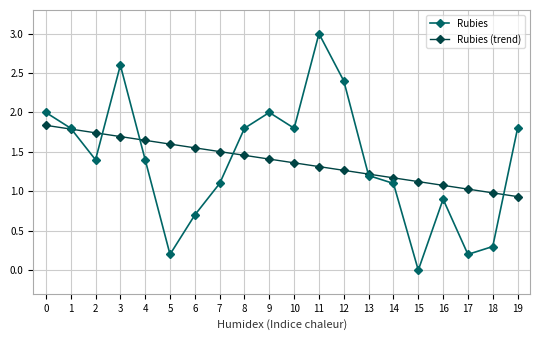

What is the value of the Rubies (trend) point at the 20th from the left?

0.9